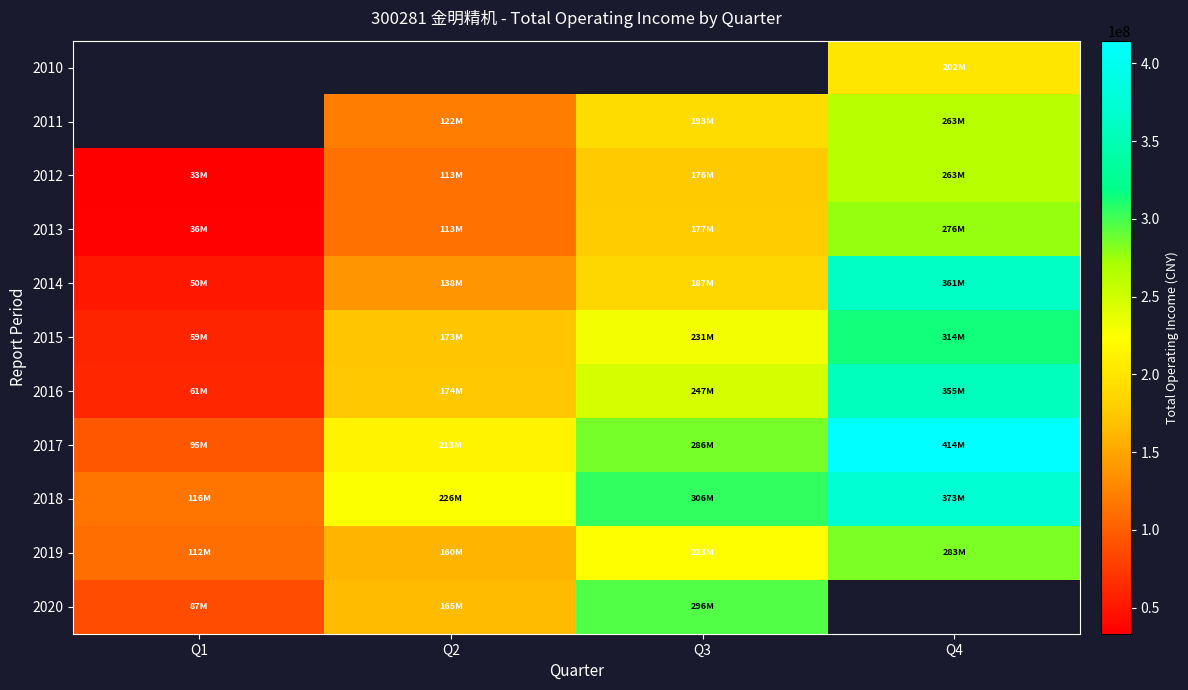

The 2017 series shows 215582134.4 at Q4. True or false?

False